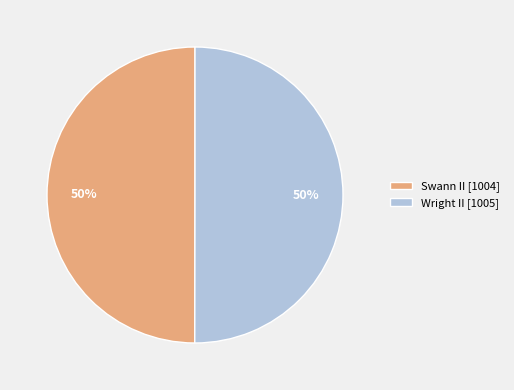

Combined, do Swann II [1004] and Wright II [1005] account for over 50%?

Yes